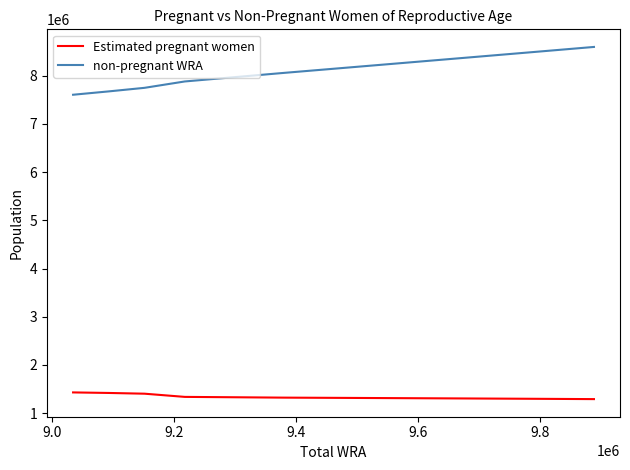

What is the minimum value for Estimated pregnant women?

1290056.0